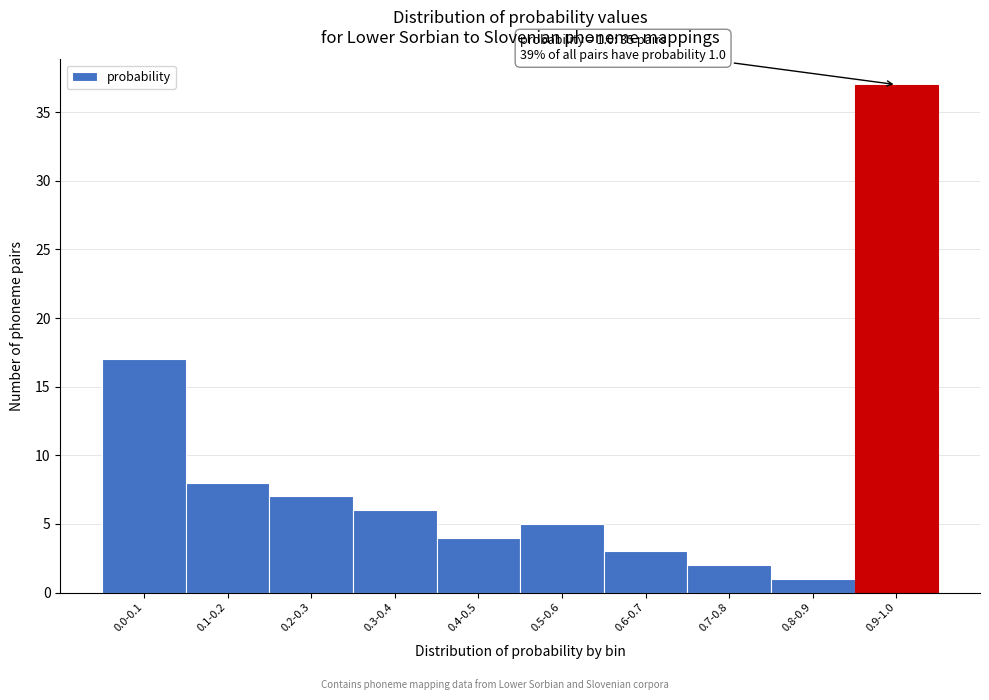

Reading left to right, transcribe all the data shown in this chart.

17	8	7	6	4	5	3	2	1	37